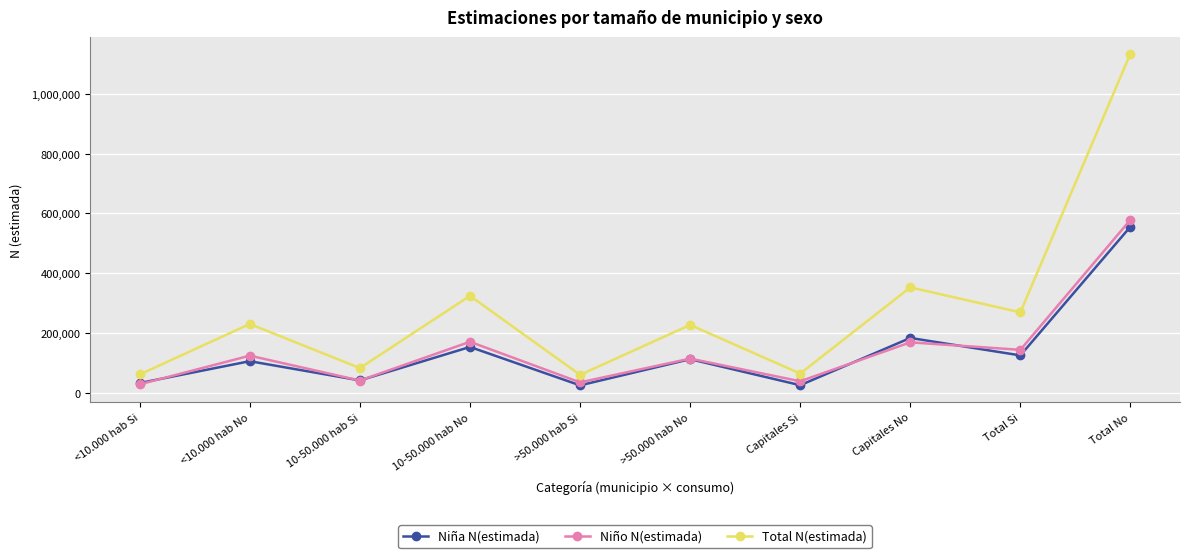

True or false: Niño N(estimada) and Total N(estimada) intersect in this chart.

False